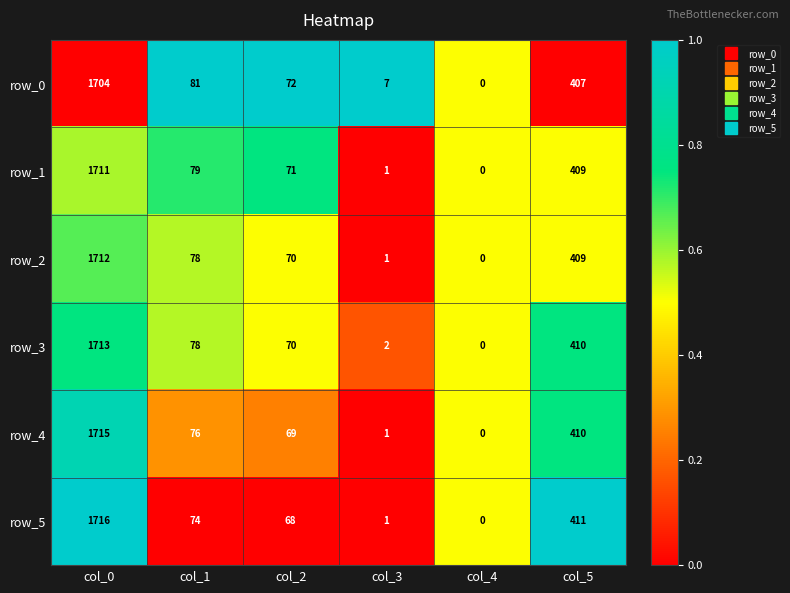

Which category has the highest value in the row_0 series?

col_0